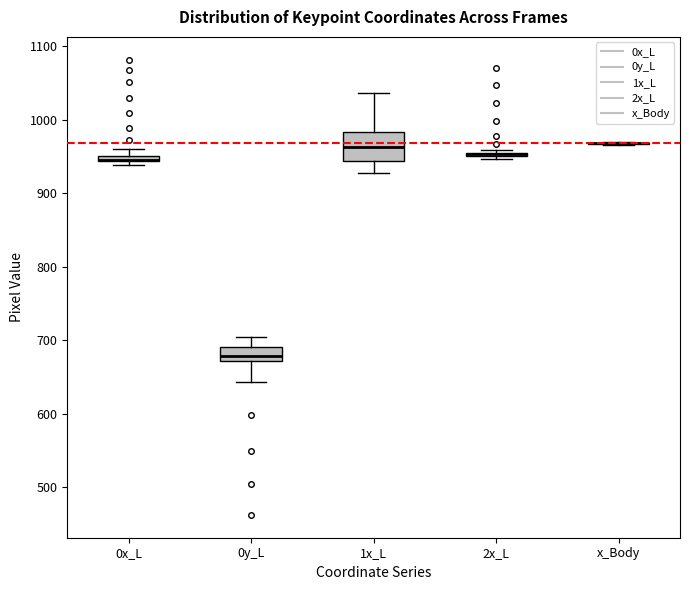

Comparing the boxes themselves (not the whiskers), which one is the tallest?

1x_L